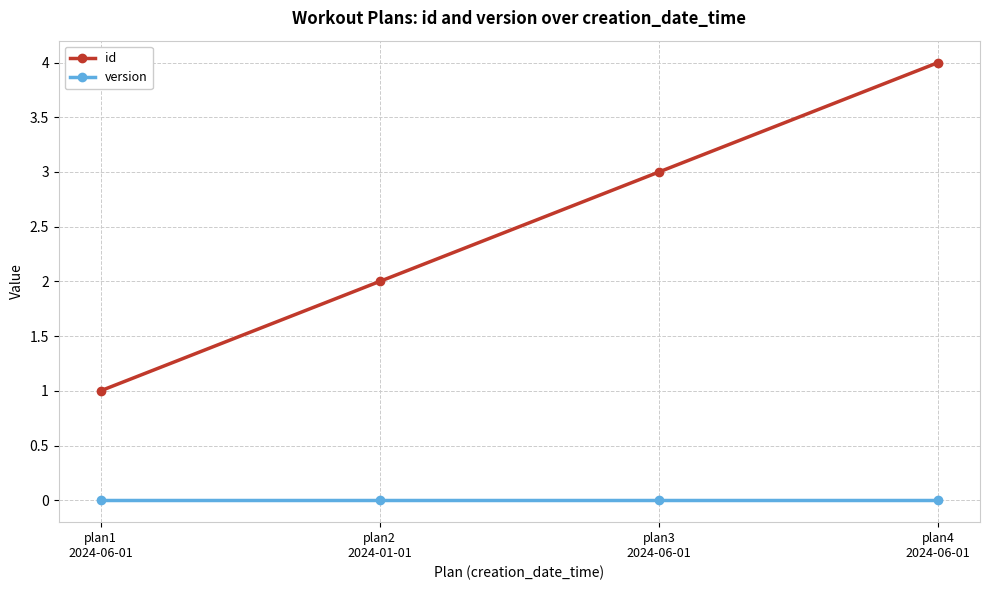

Reading left to right, list all the values displayed in this chart.

id: 1	2	3	4
version: 0	0	0	0